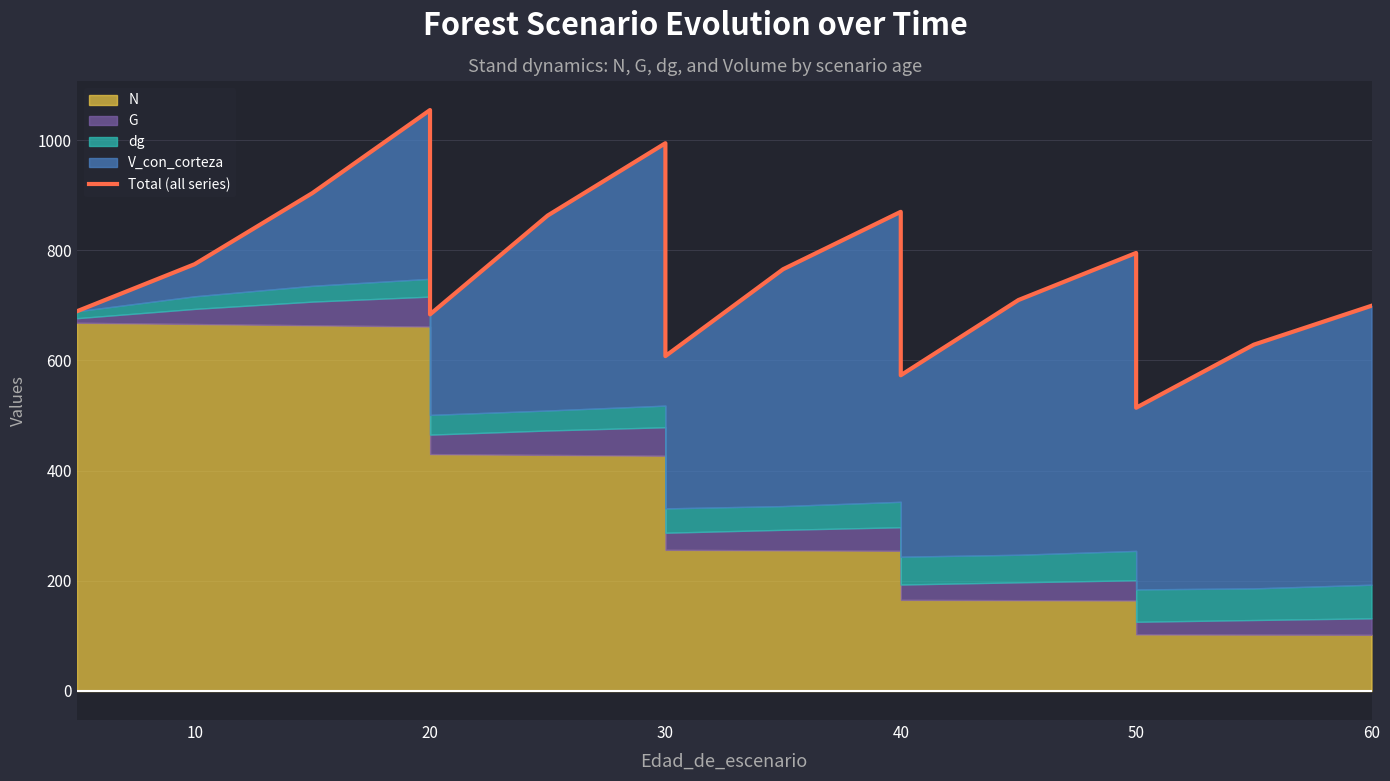

What is the difference between the maximum and minimum values?

540.4